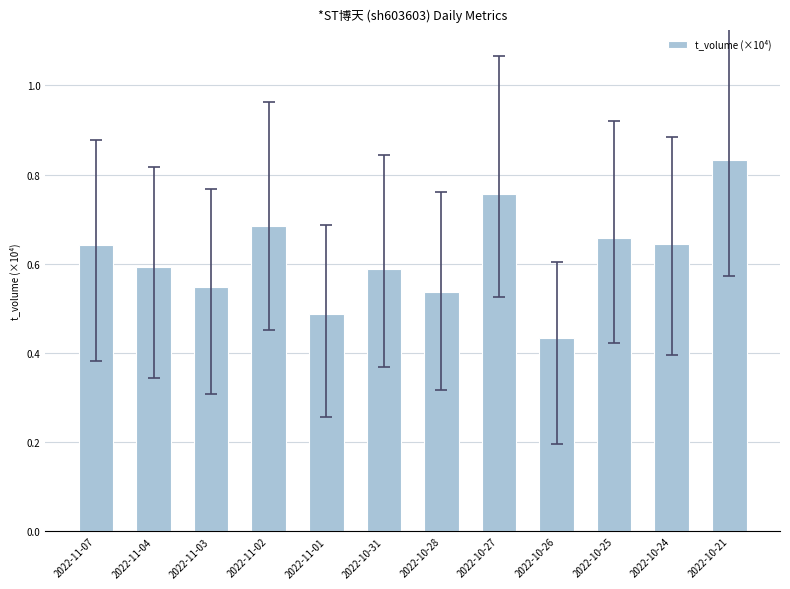

What is the difference between the values at 2022-11-01 and 2022-10-27?

0.3